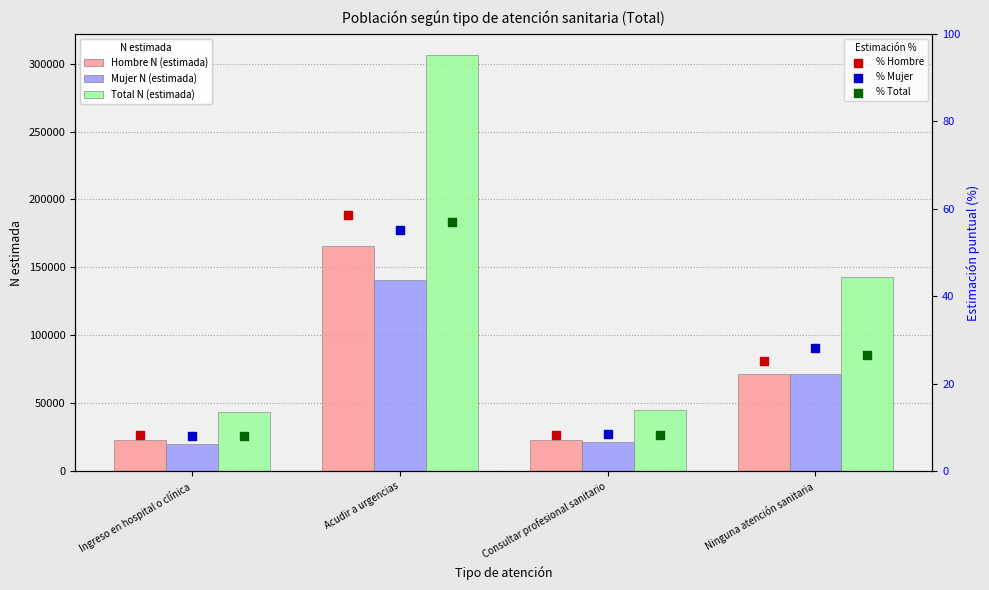

What are all the series names shown in the legend?

Hombre N (estimada), Mujer N (estimada), Total N (estimada), % Hombre, % Mujer, % Total